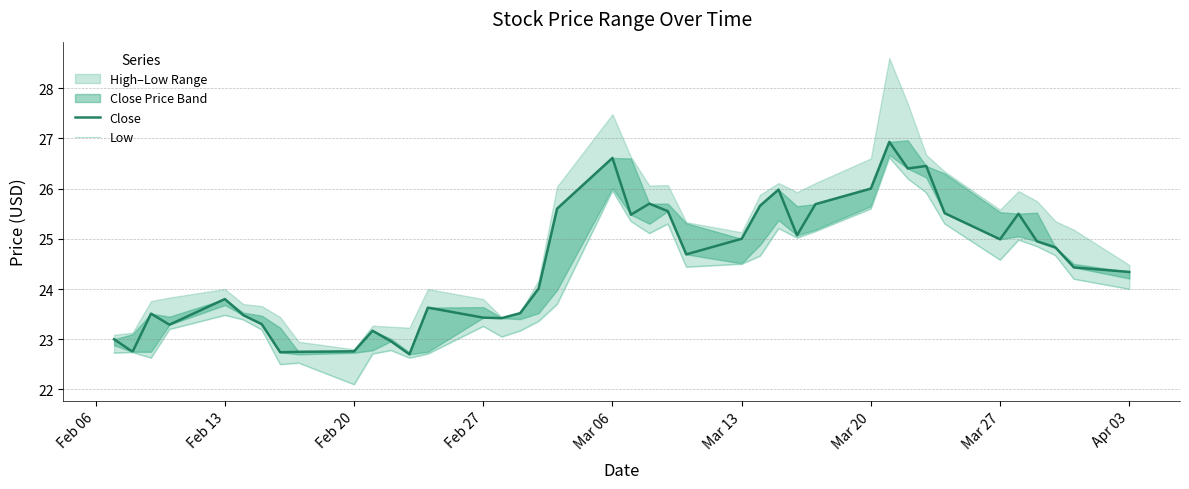

True or false: open and low cross at least once.

False